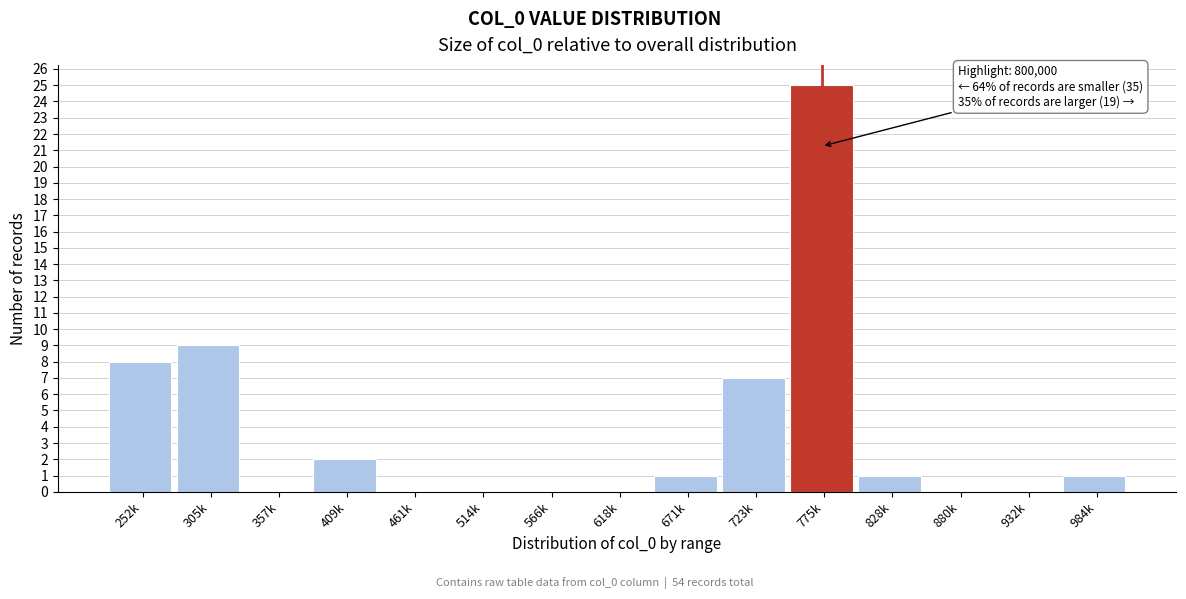

Reading left to right, what are all the values shown in this chart?

252k=8	305k=9	357k=0	409k=2	461k=0	514k=0	566k=0	618k=0	671k=1	723k=7	775k=25	828k=1	880k=0	932k=0	984k=1